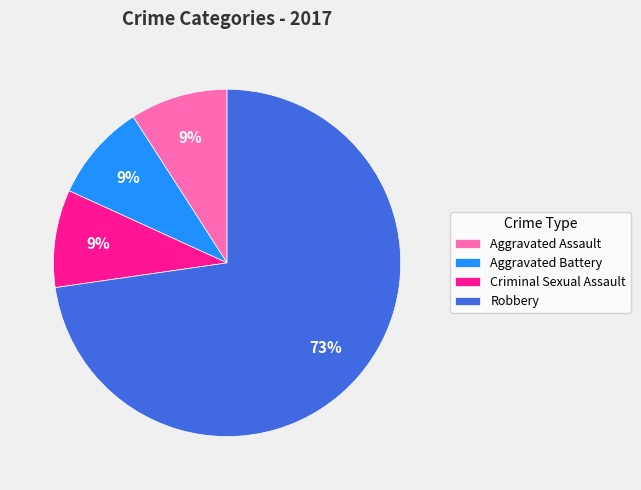

To the nearest percent, what portion does Aggravated Assault represent?

9%